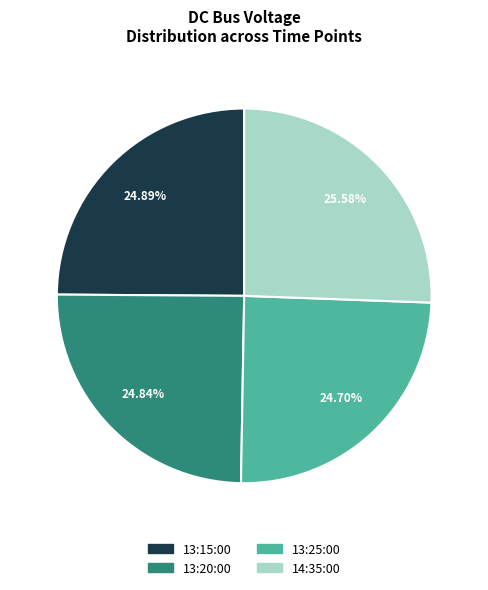

To the nearest percent, what is the difference between the largest and smallest slice percentages?

1%